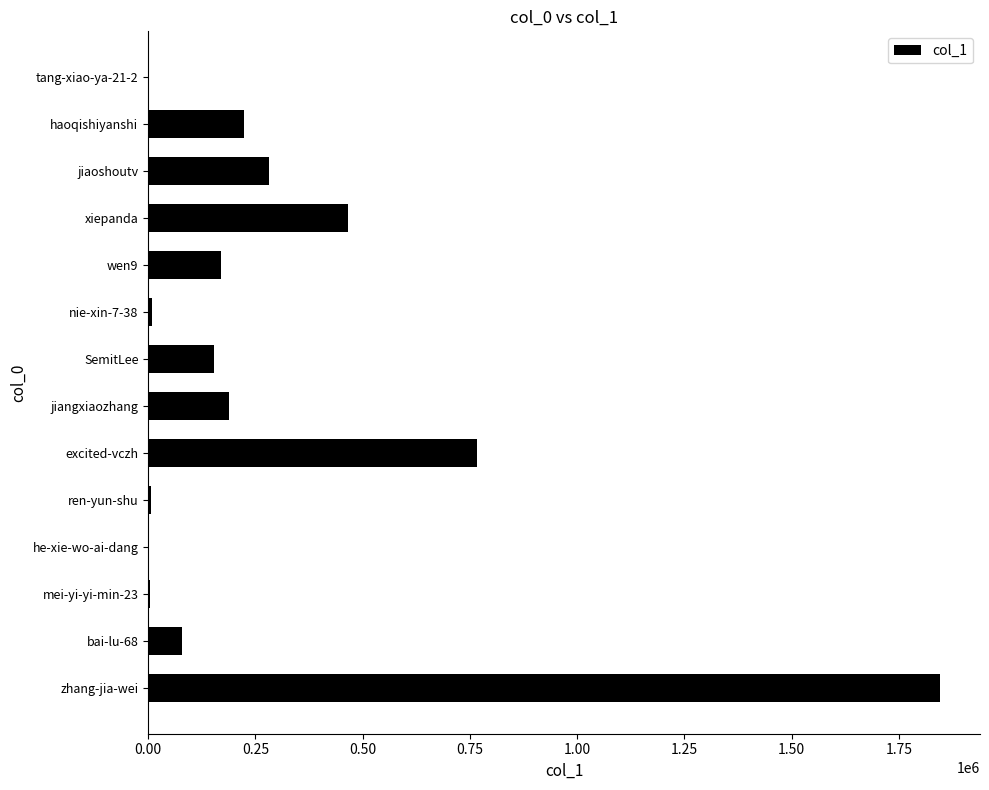

At which category does the chart reach its peak across all series?

zhang-jia-wei